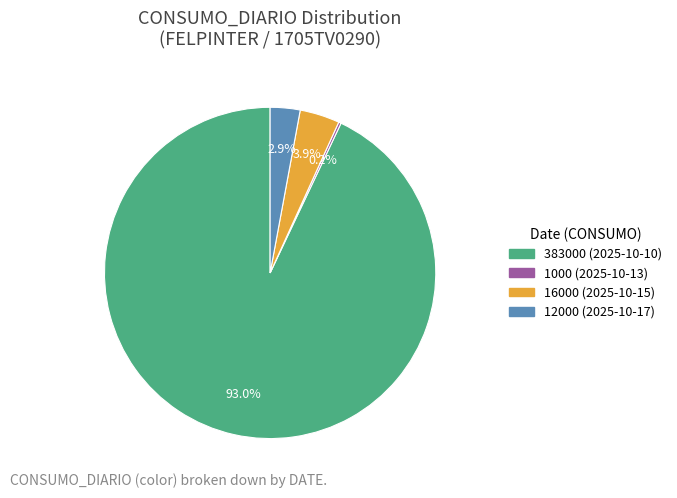

Do 12000 and 16000 together represent more than half of the pie?

No